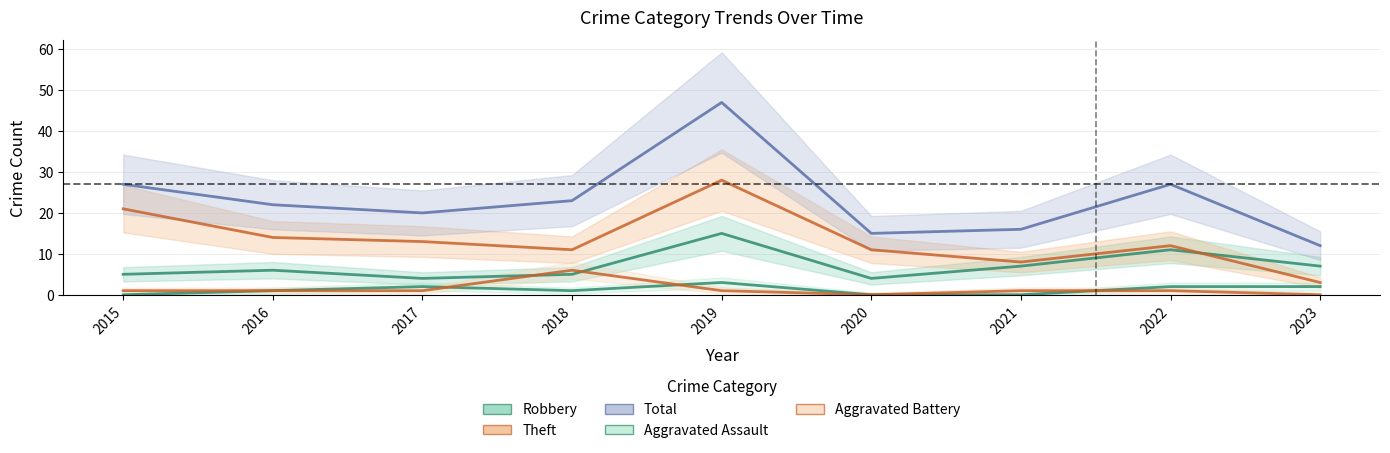

True or false: Aggravated Battery has more than 2 points higher than both neighbors.

False